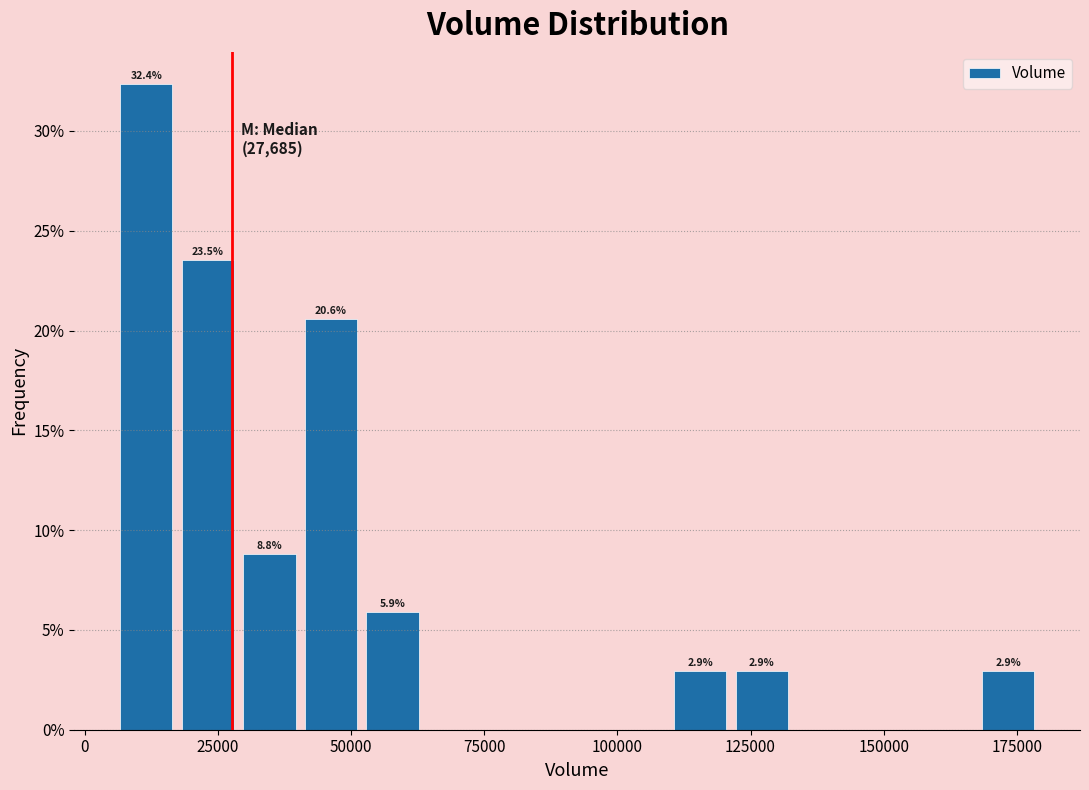

Around what value on the x-axis is the tallest bar? Give the approximate position of its centre, as read against the axis.

10000